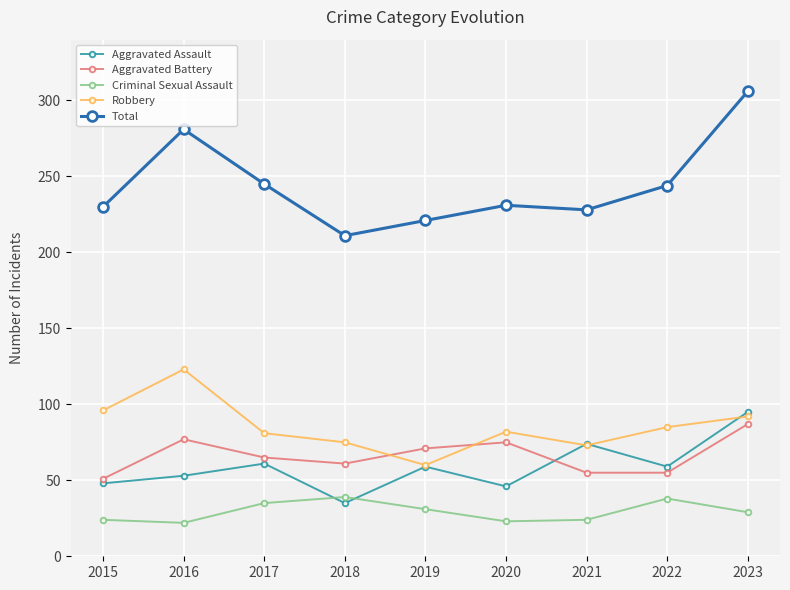

True or false: Robbery has a value of 191 at 2016.

False